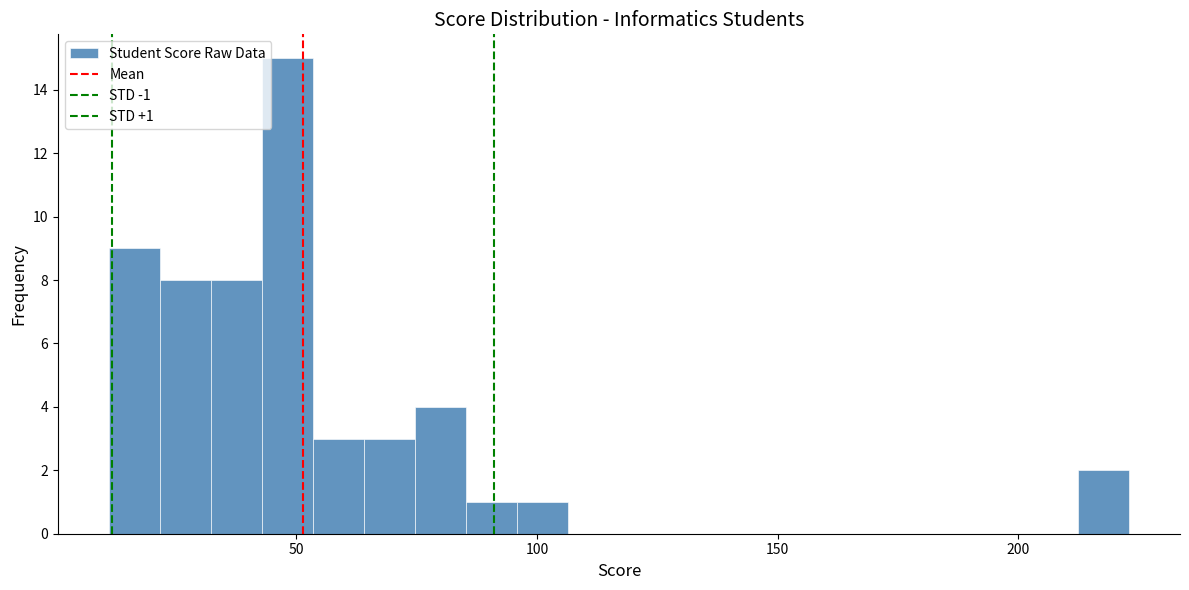

Around what value on the x-axis is the tallest bar? Give the approximate position of its centre, as read against the axis.

50